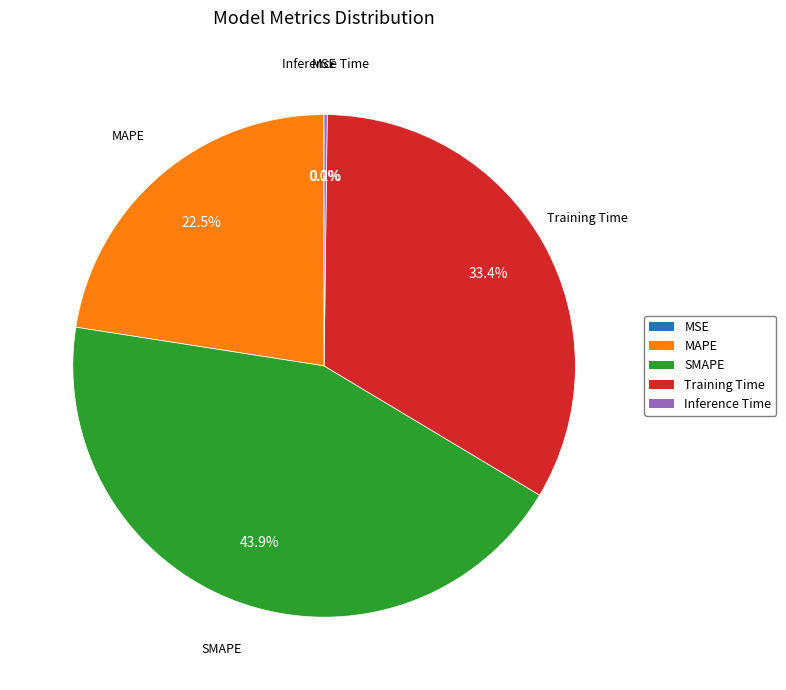

To the nearest percent, what portion does SMAPE represent?

44%